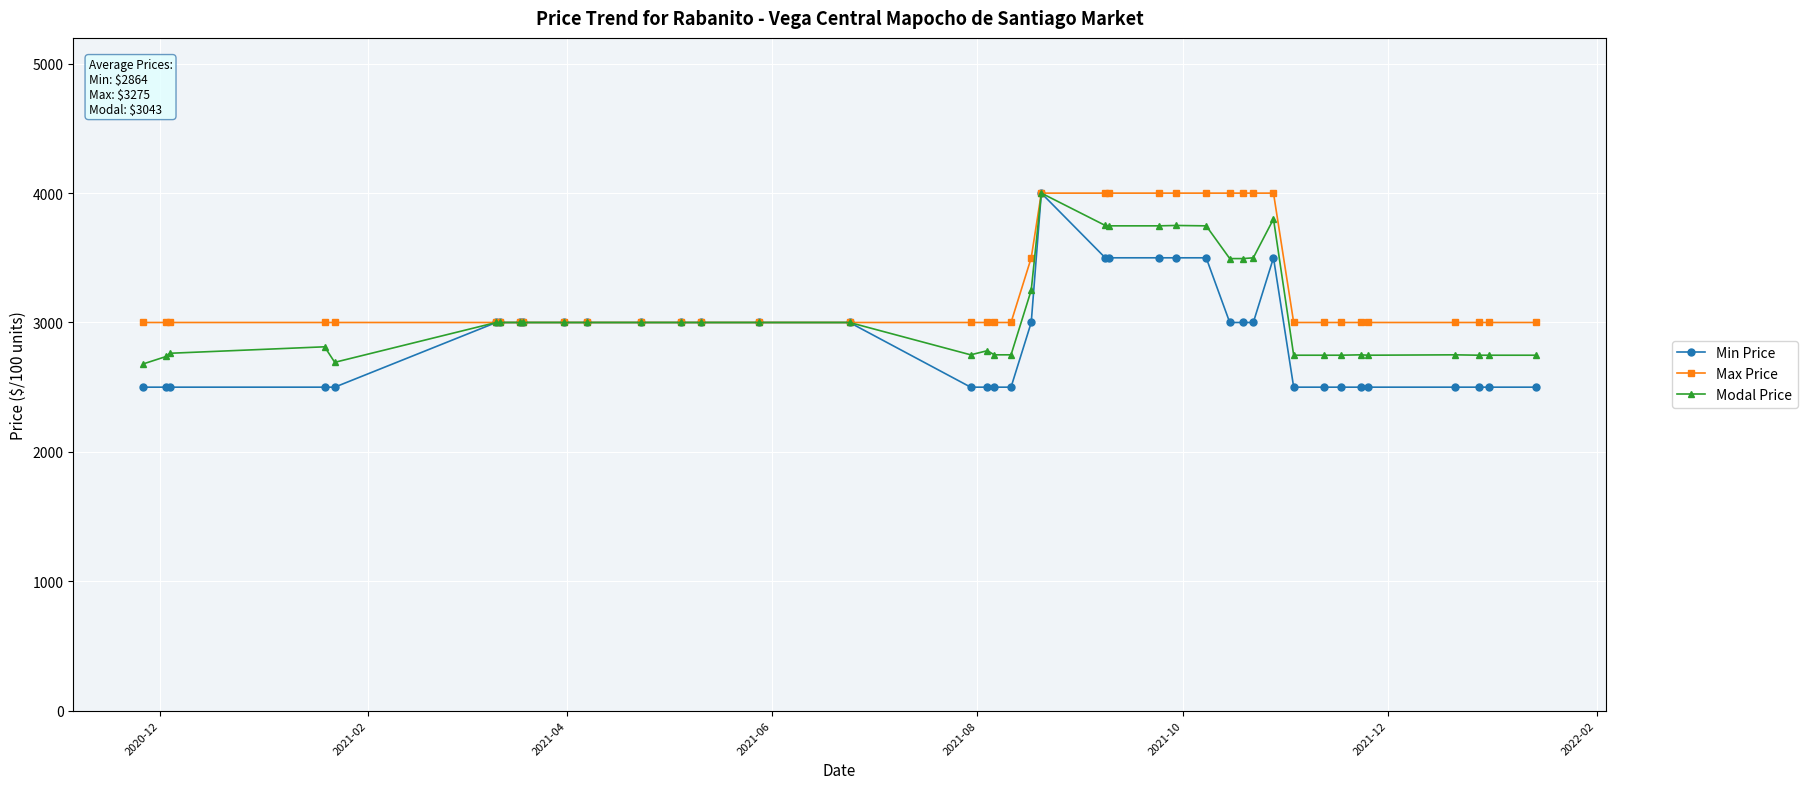

What is the value of the Modal Price point at the 38th from the left?

2747